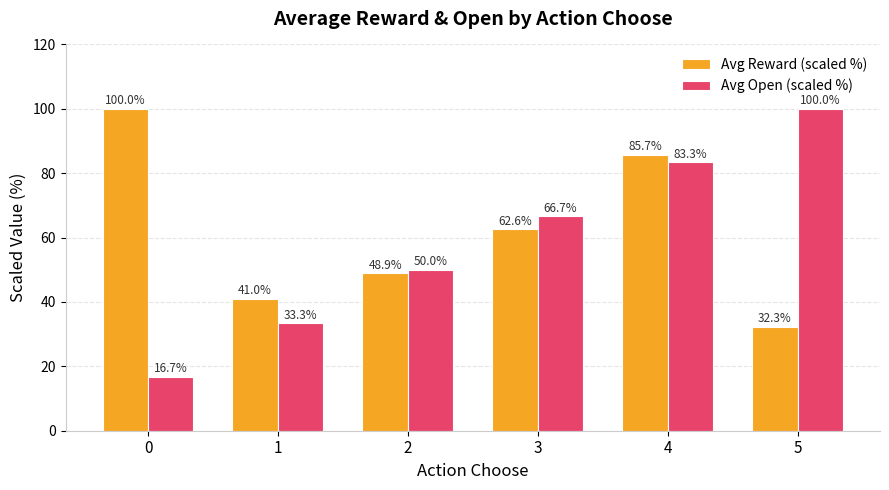

Where is Avg Reward (scaled %) nearest to the value 66?

3